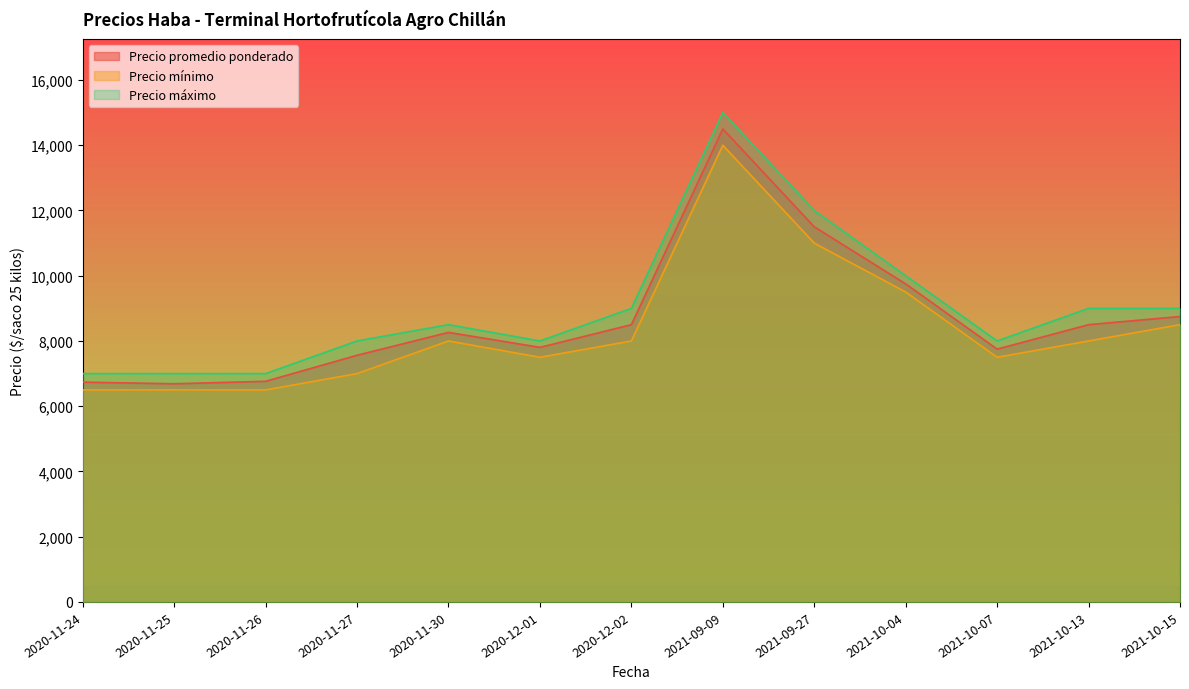

What is the label of the 11th point from the left?

2021-10-07